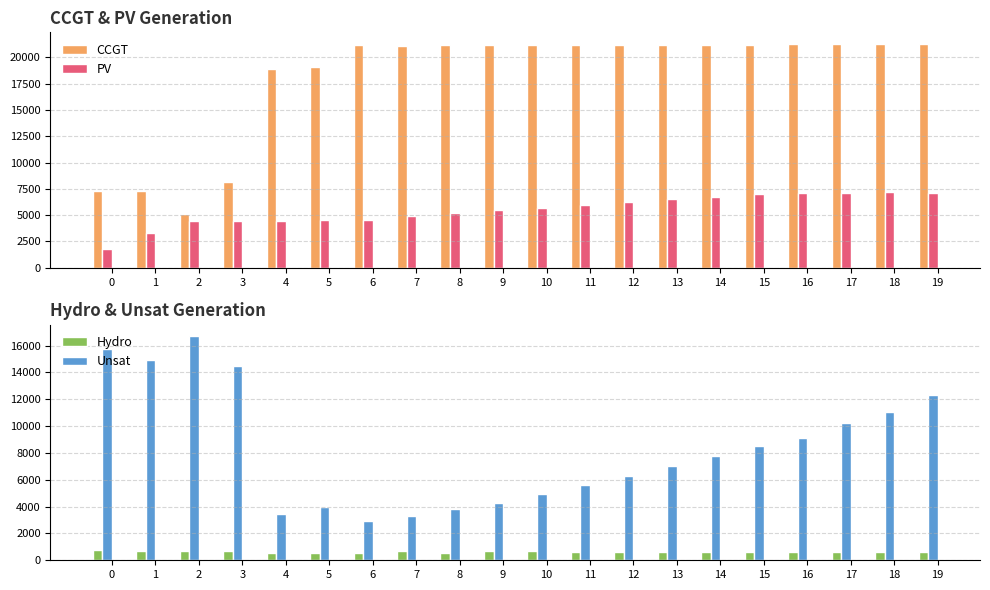

Reading right to left, what are all the values shown in this chart?

CCGT: 21313	21320	21315	21264	21221	21218	21222	21220	21211	21195	21152	21225	21061	21163	19049	18937	8126	5115	7299	7323
PV: 7139	7178	7153	7128	6986	6743	6496	6245	5990	5731	5467	5189	4895	4587	4528	4445	4468	4491	3350	1791
Hydro: 593	600	608	615	623	630	637	645	652	660	667	552	682	506	560	548	712	719	726	734
Unsat: 12314	11081	10244	9150	8552	7806	7038	6302	5599	4927	4291	3787	3323	2901	3935	3445	14483	16717	14940	15760